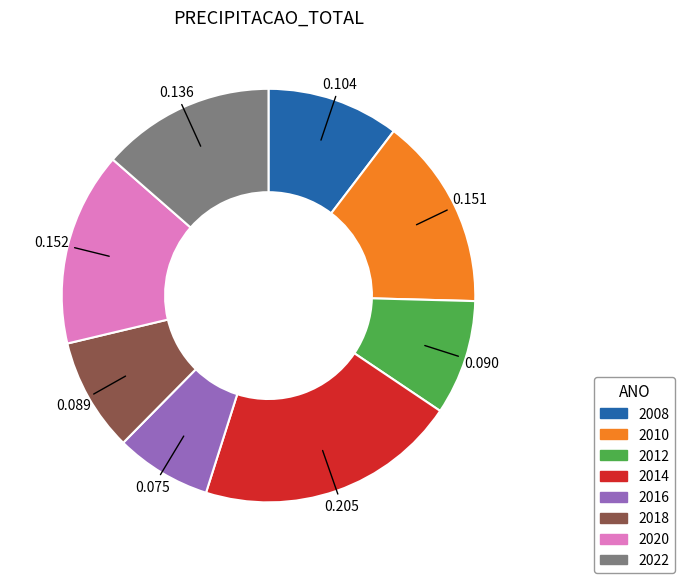

How many segments does this pie chart have?

8